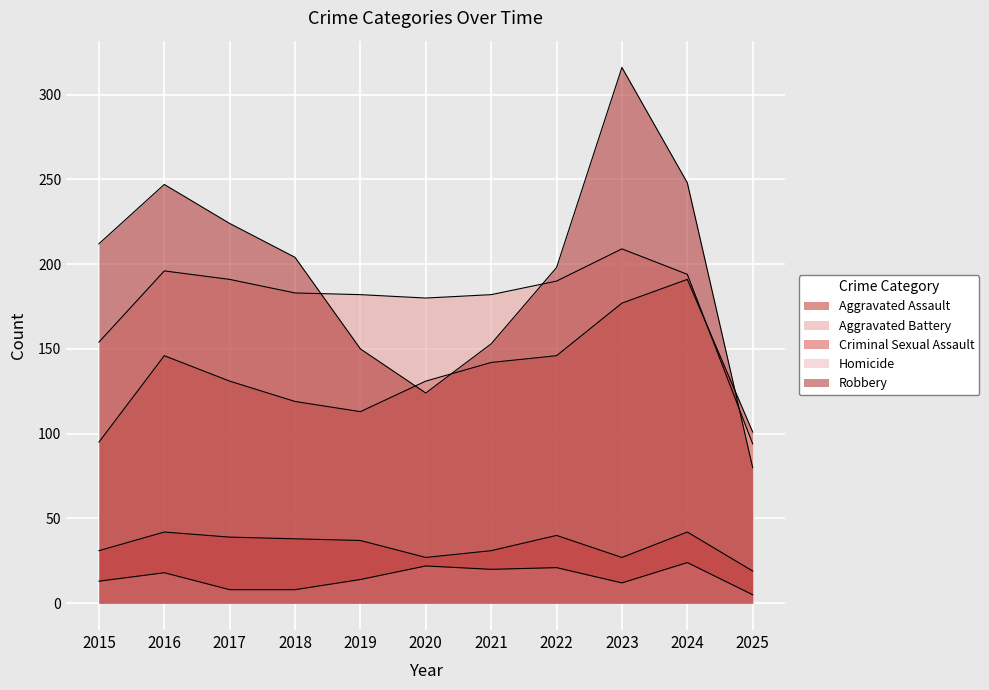

How many times do Robbery and Aggravated Assault cross each other?

3